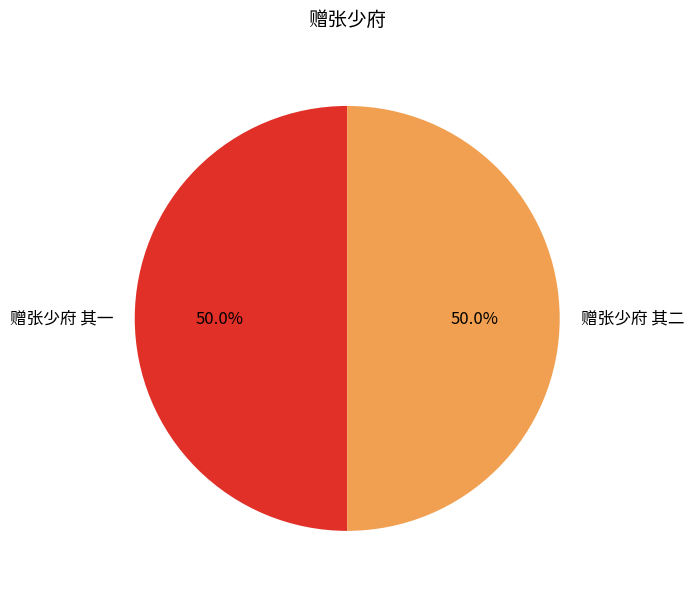

Combined, do 赠张少府 其二 and 赠张少府 其一 account for over 50%?

Yes